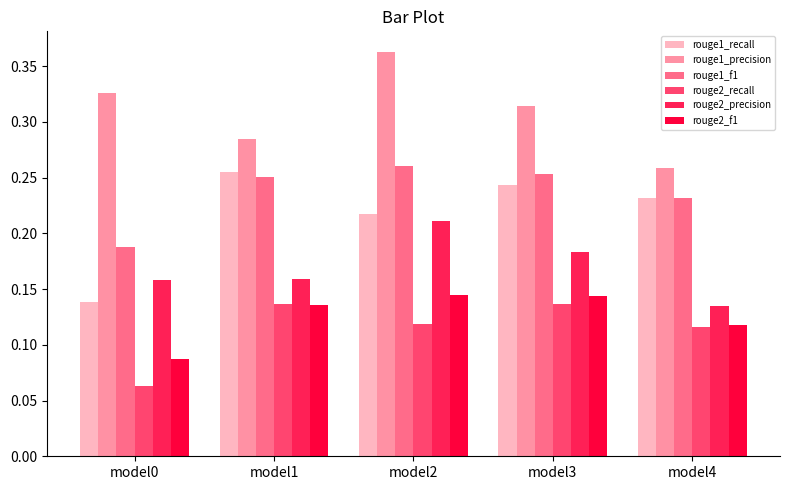

At which category does the chart reach its minimum across all series?

model0